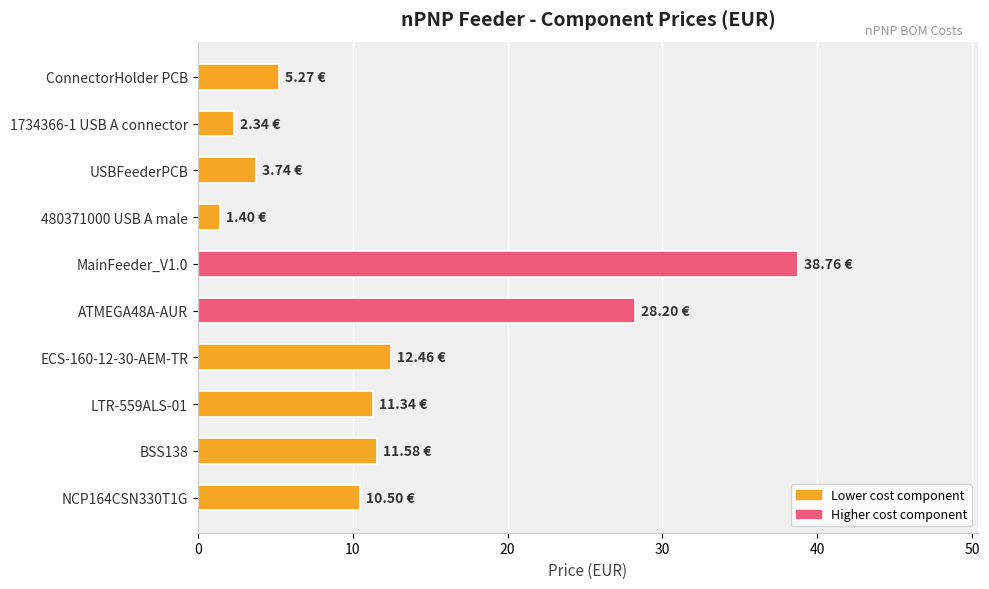

What is the label of the 1st bar from the top?

ConnectorHolder PCB